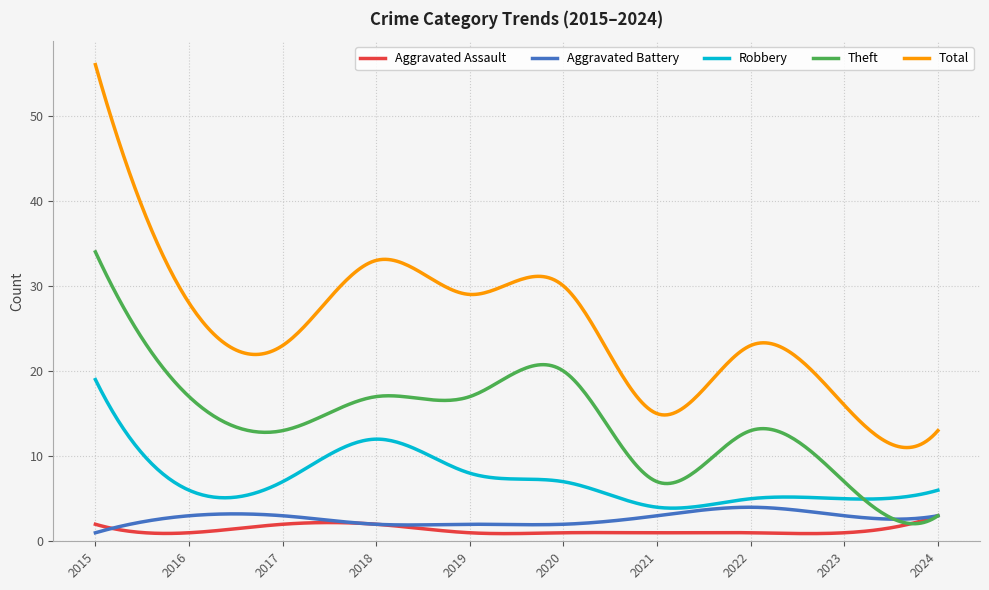

True or false: Robbery and Total intersect in this chart.

False